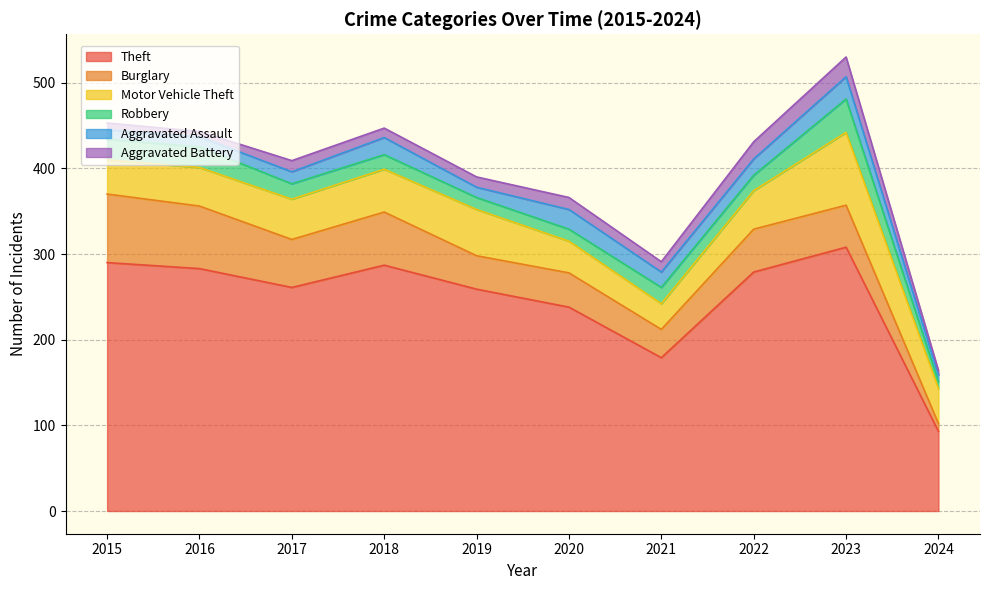

True or false: Motor Vehicle Theft has a value of 25 at 2017.

False